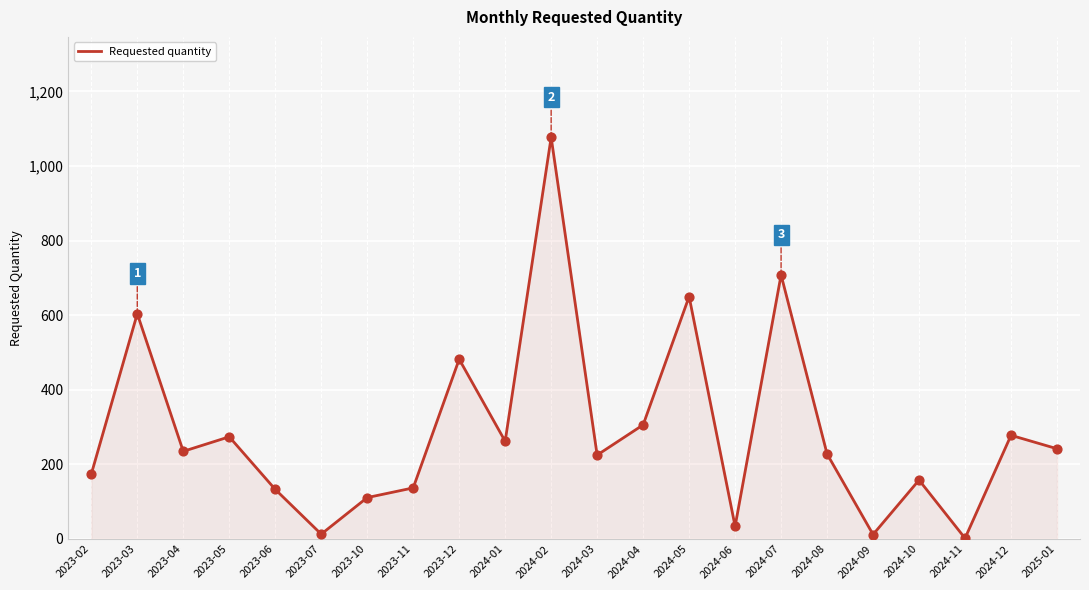

Approximately how many times larger is the value at 2024-05 compared to 2024-04?

2.1